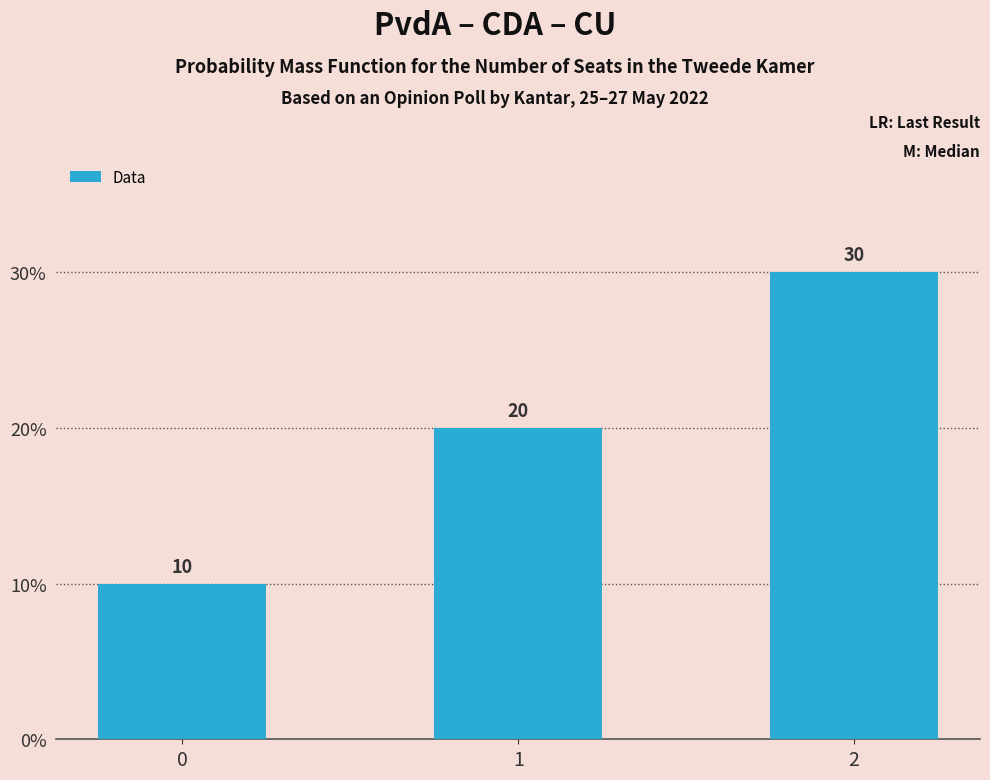

What is the average value?

20